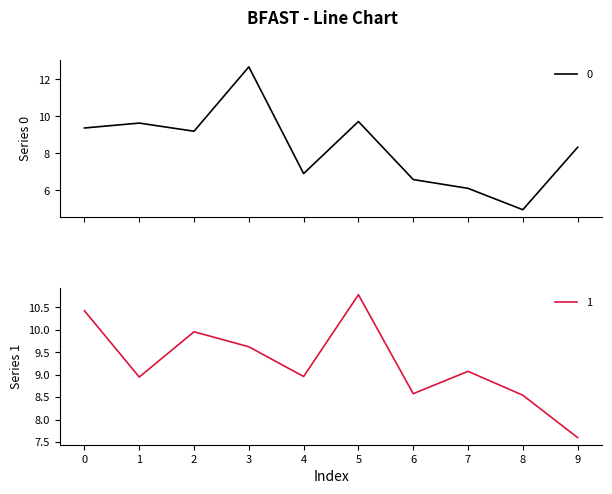

At how many categories does at least one series exceed 10?

3